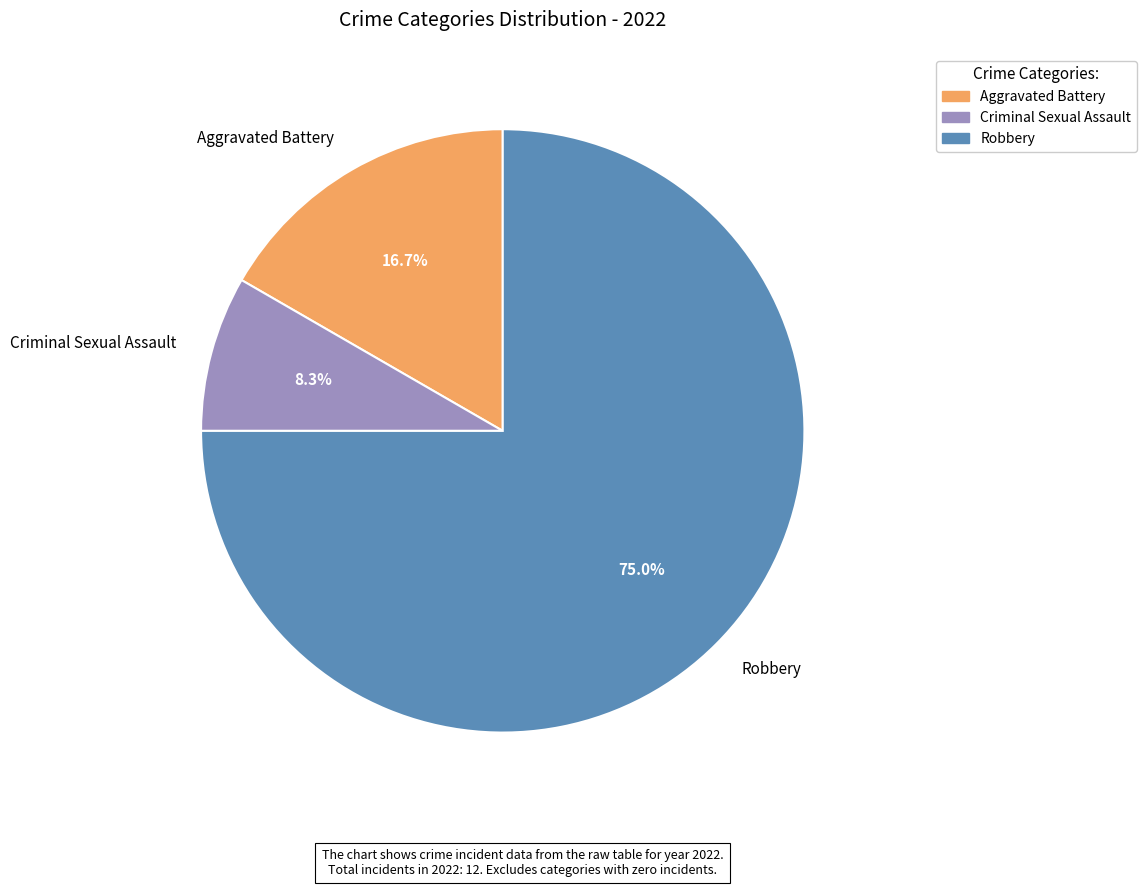

Count the number of slices in the pie.

3